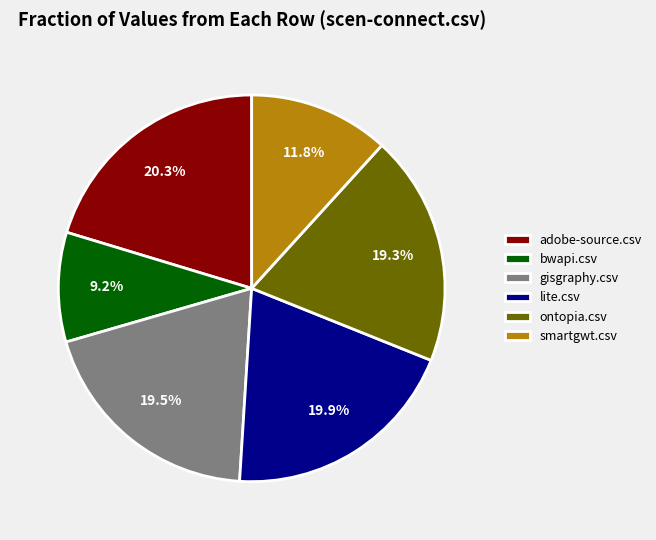

What is the total percentage of ontopia.csv and lite.csv?

39.2%